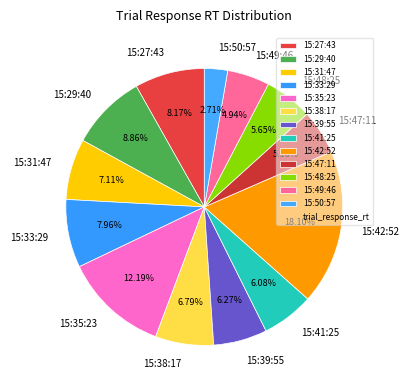

To the nearest percent, what portion does 15:35:23 represent?

12%